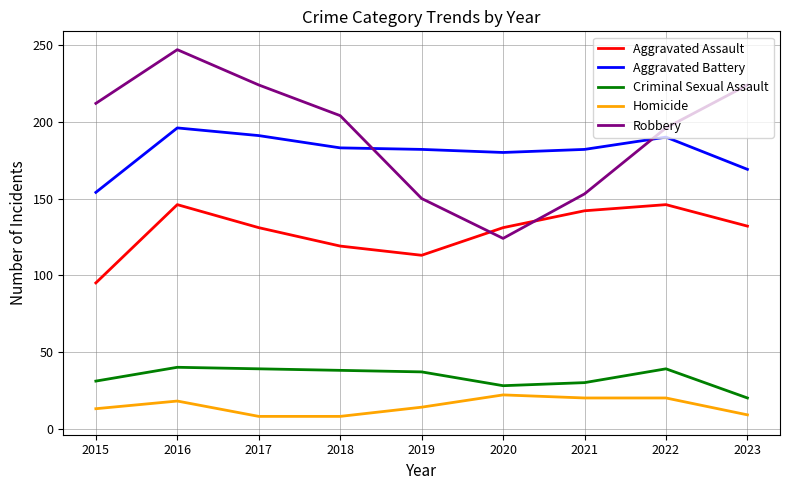

What is the minimum value shown in the chart?

8